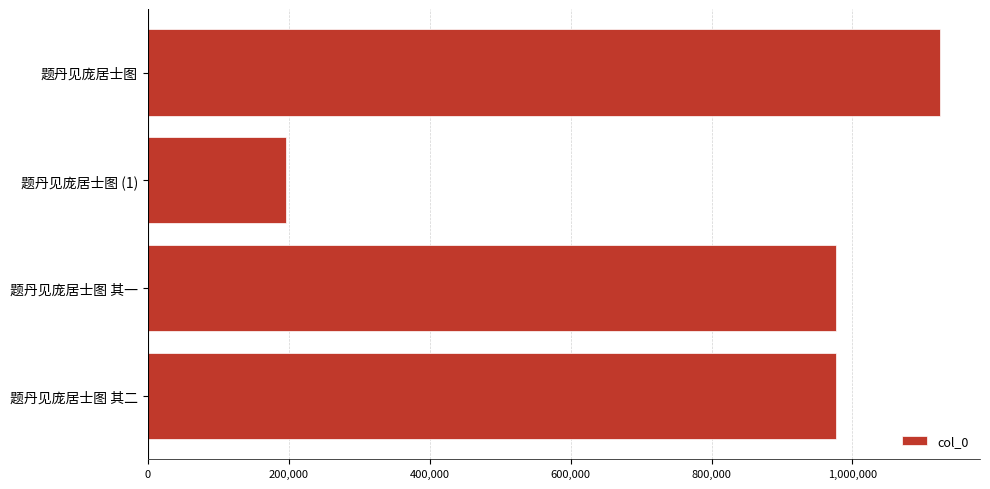

What is the maximum value shown in the chart?

1124685